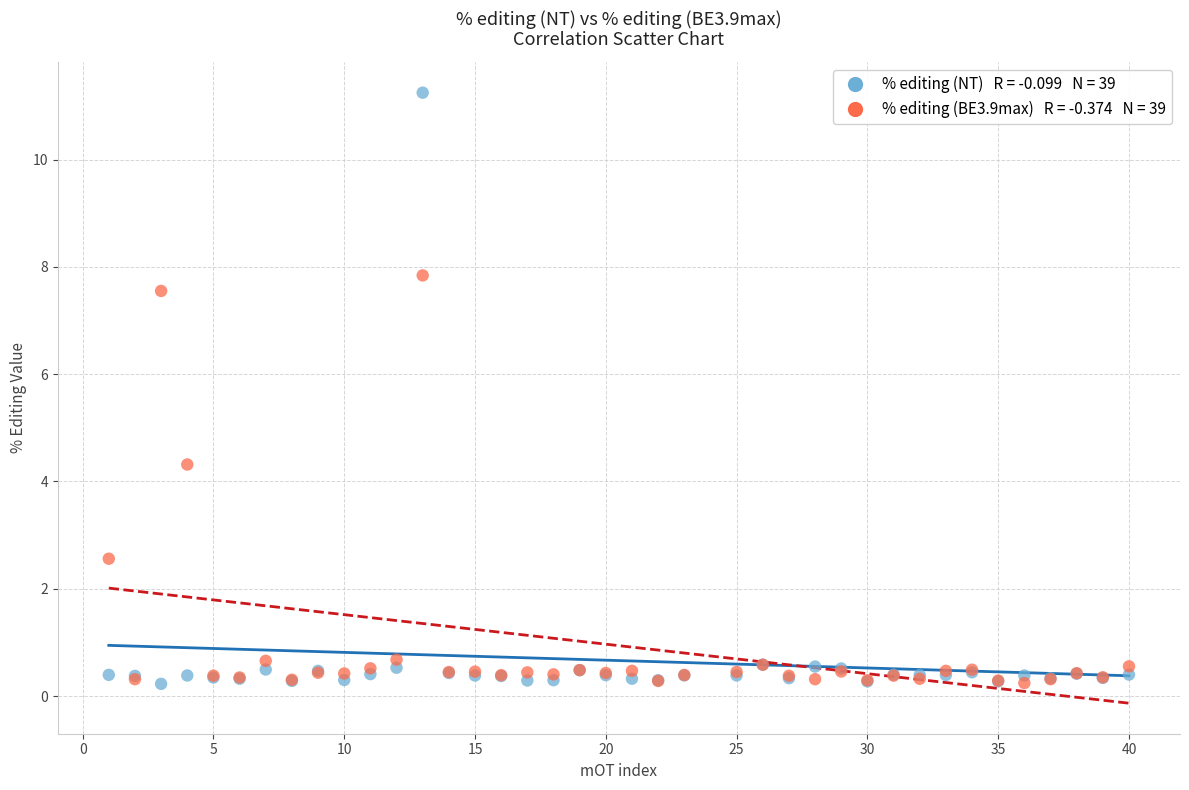

Across all series, what Y value is closest to 5?

4.3